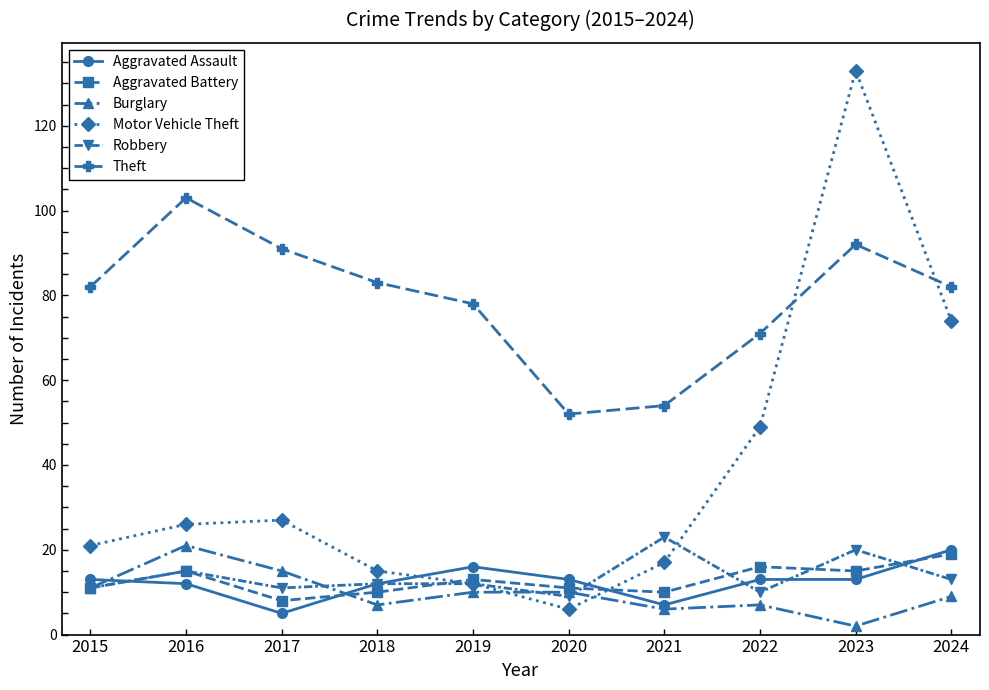

What is the value of the Aggravated Battery point at the 5th from the left?

13